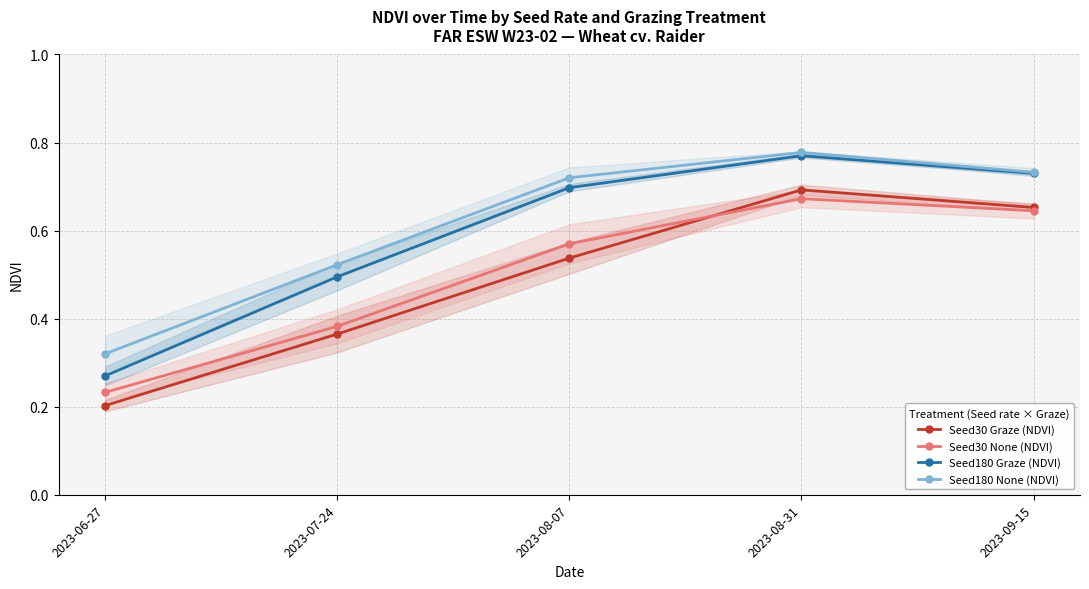

What is the label of the 3rd point from the right?

2023-08-07